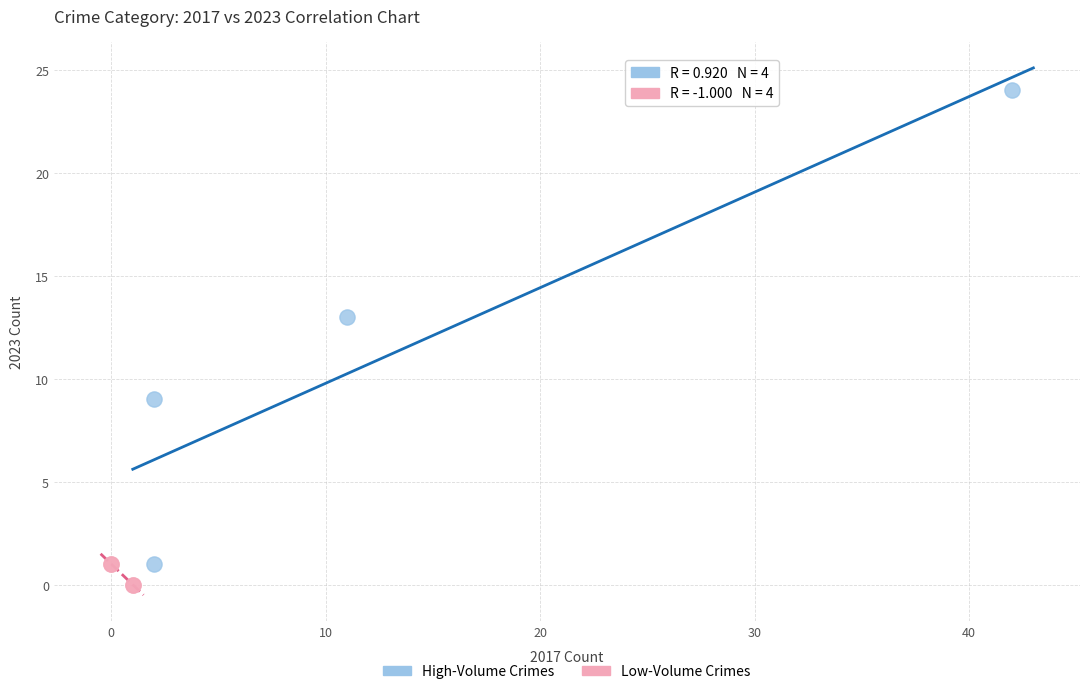

Which series contains the highest Y value?

High-Volume Crimes